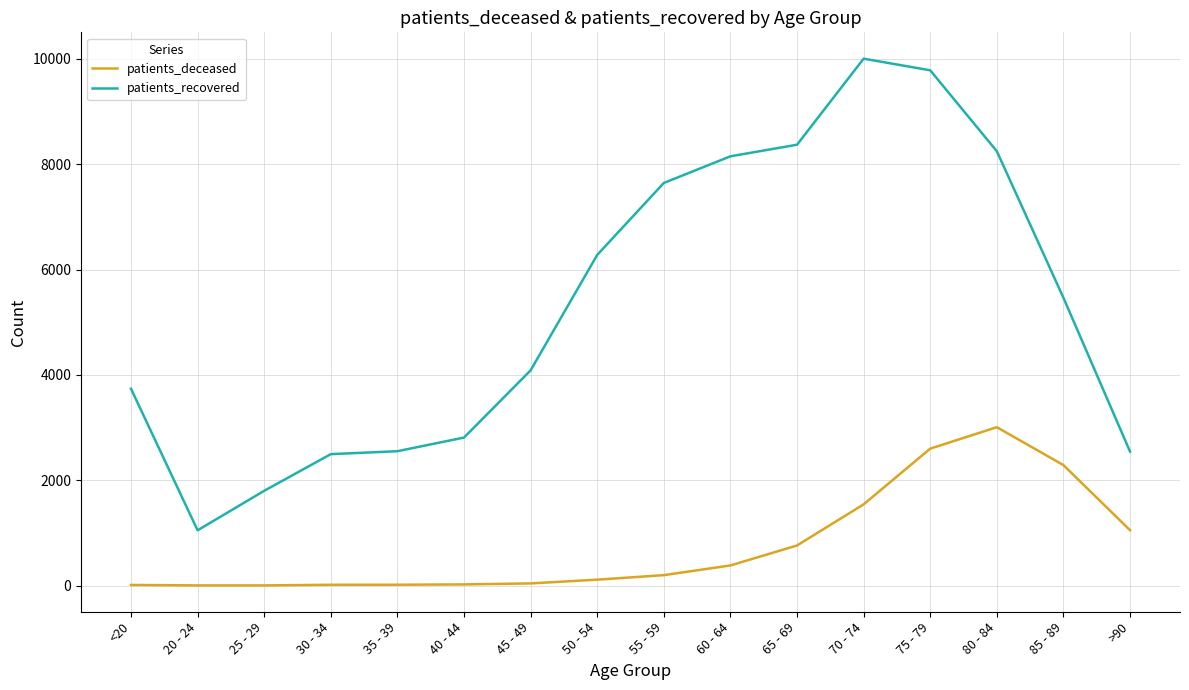

What position from the left is 45 - 49?

7